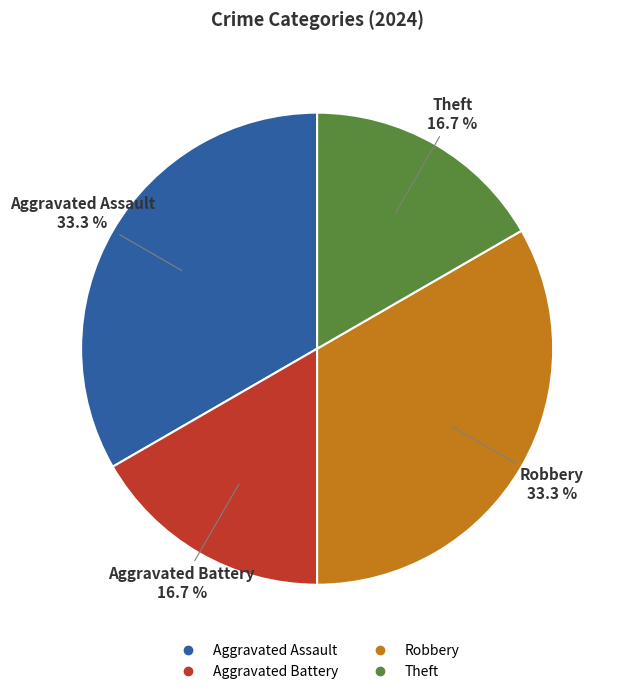

To the nearest percent, what percentage of the pie is Aggravated Battery?

17%